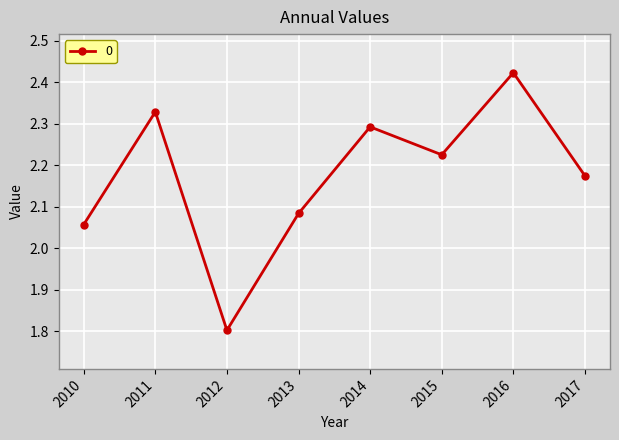

Is it true that the value at 2015 is 1.1?

False